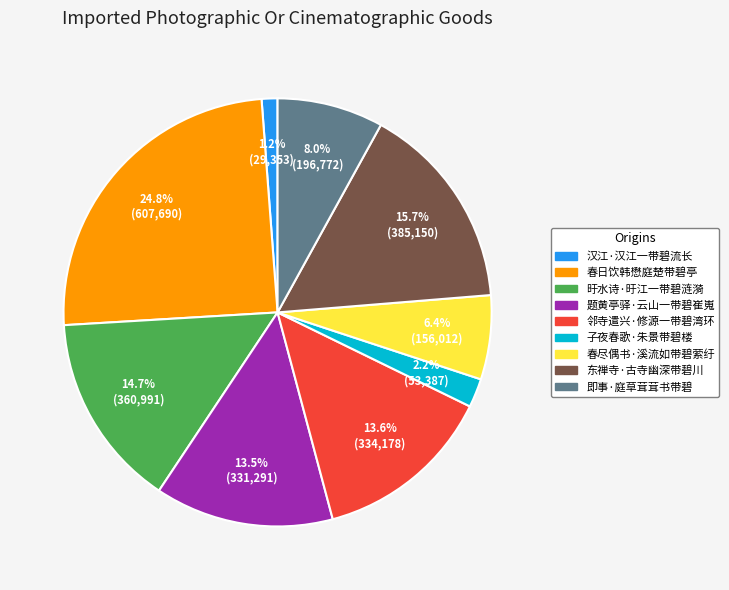

Which slice is the smallest?

汉江·汉江一带碧流长